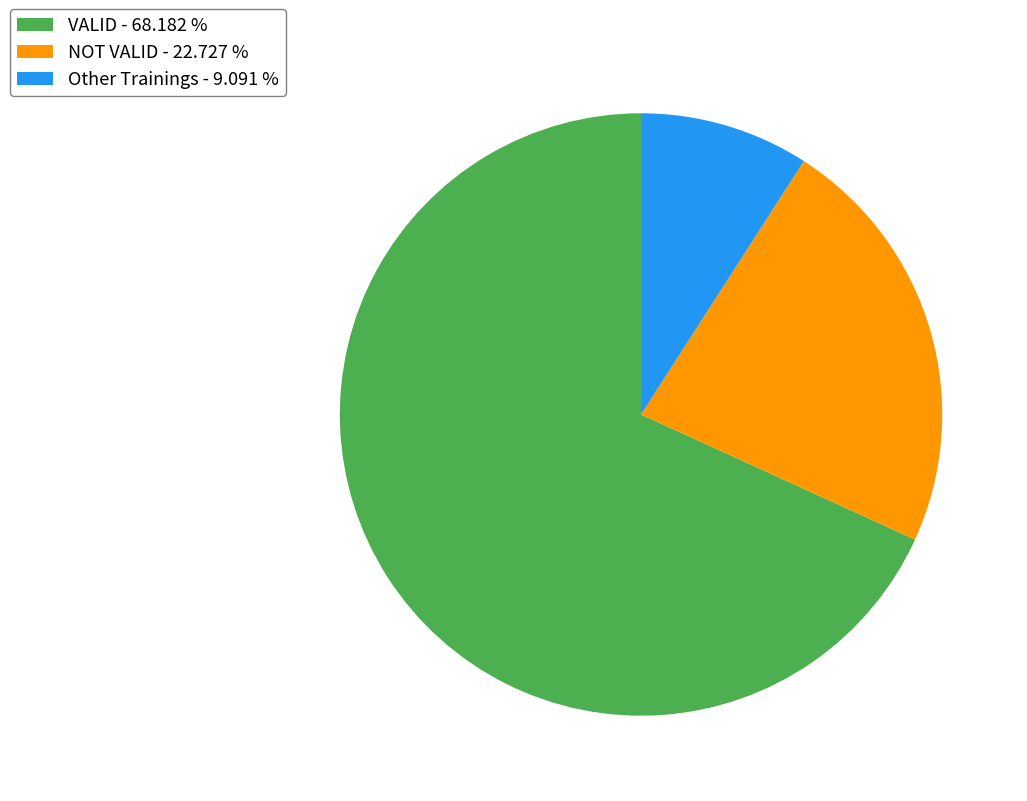

Does any single category account for the majority?

Yes